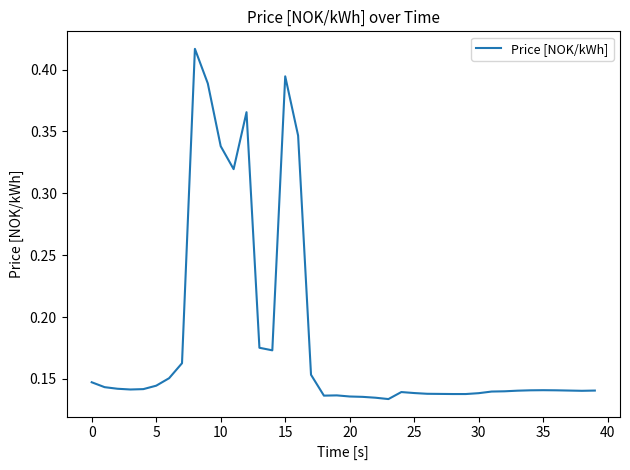

Reading left to right, list all the values displayed in this chart.

0.1	0.1	0.1	0.1	0.1	0.1	0.2	0.2	0.4	0.4	0.3	0.3	0.4	0.2	0.2	0.4	0.3	0.2	0.1	0.1	0.1	0.1	0.1	0.1	0.1	0.1	0.1	0.1	0.1	0.1	0.1	0.1	0.1	0.1	0.1	0.1	0.1	0.1	0.1	0.1